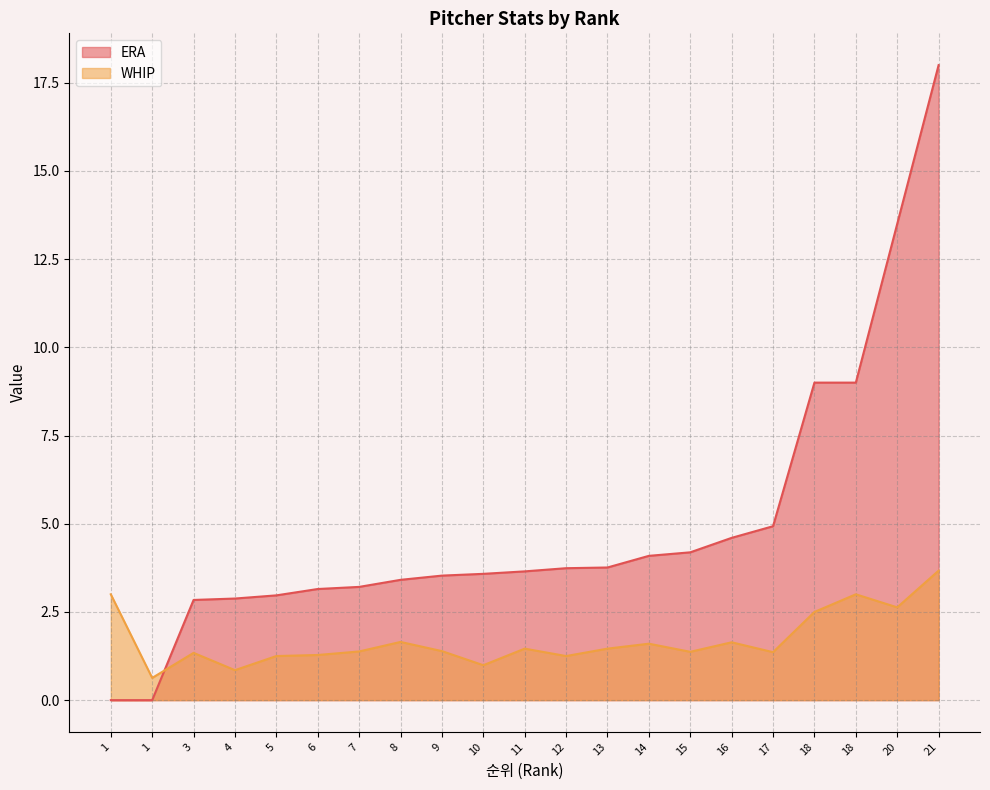

Which series has the widest spread of values?

ERA